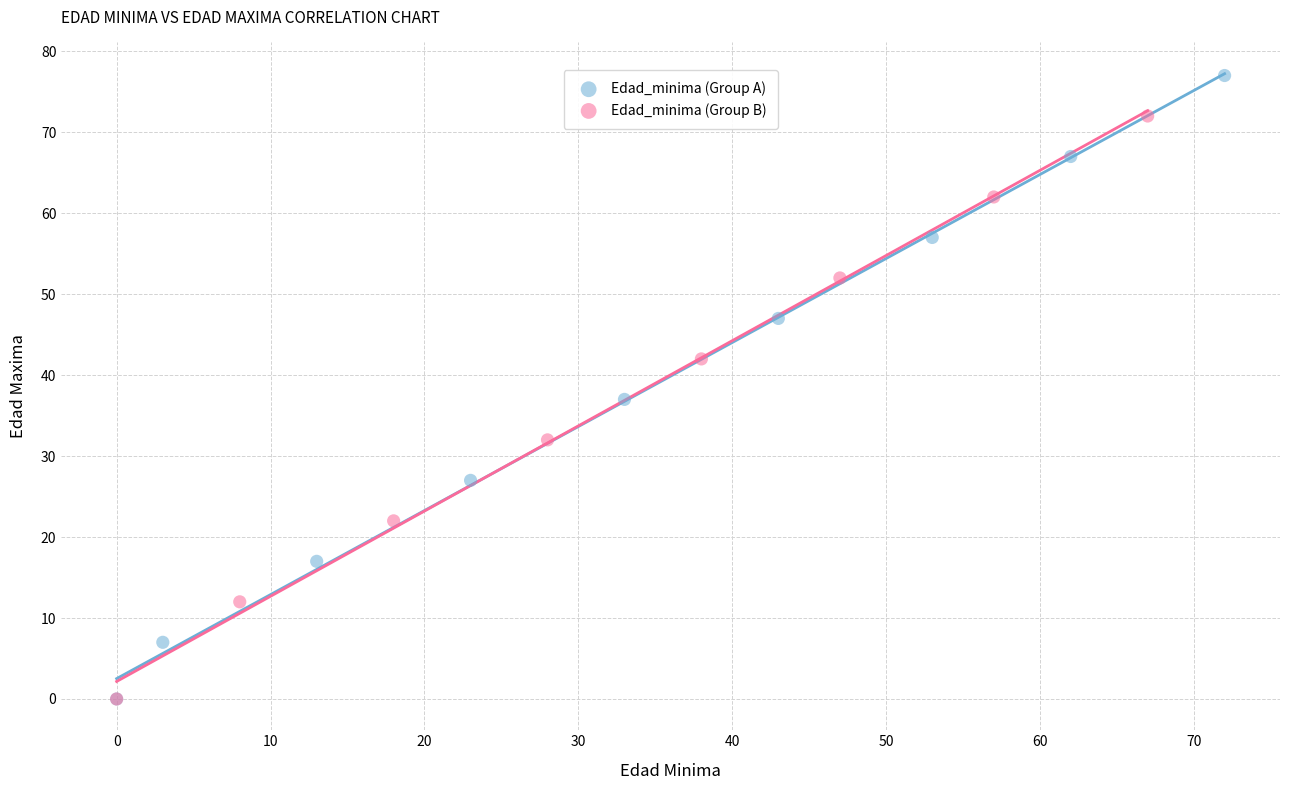

Which series contains the highest Y value?

Edad_minima (Group A)